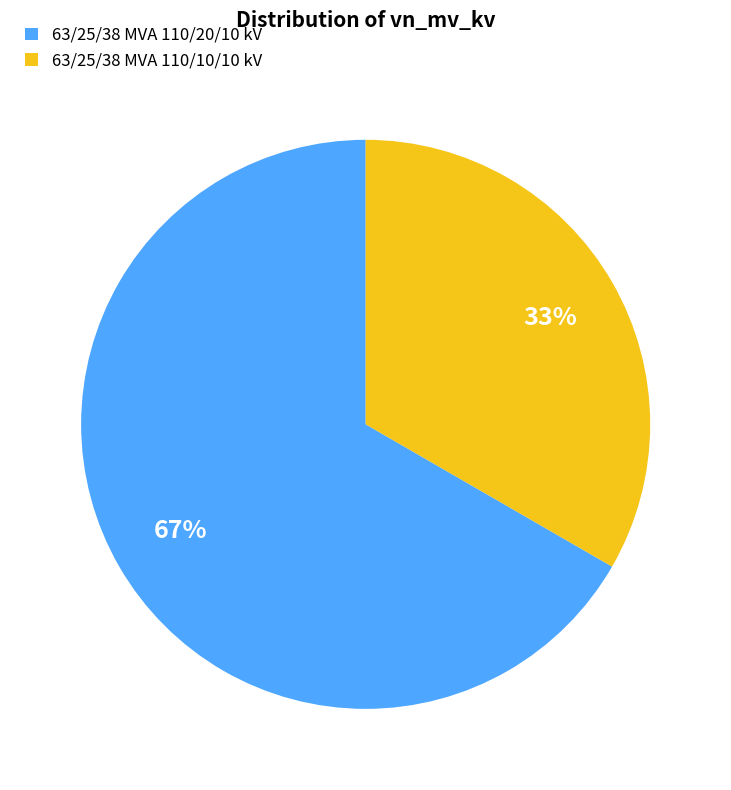

True or false: 63/25/38 MVA 110/20/10 kV accounts for 67% of the total.

True